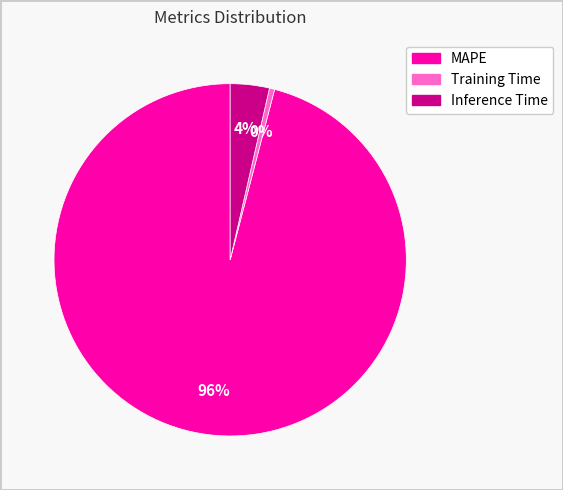

Combined, do MAPE and Training Time account for over 50%?

Yes